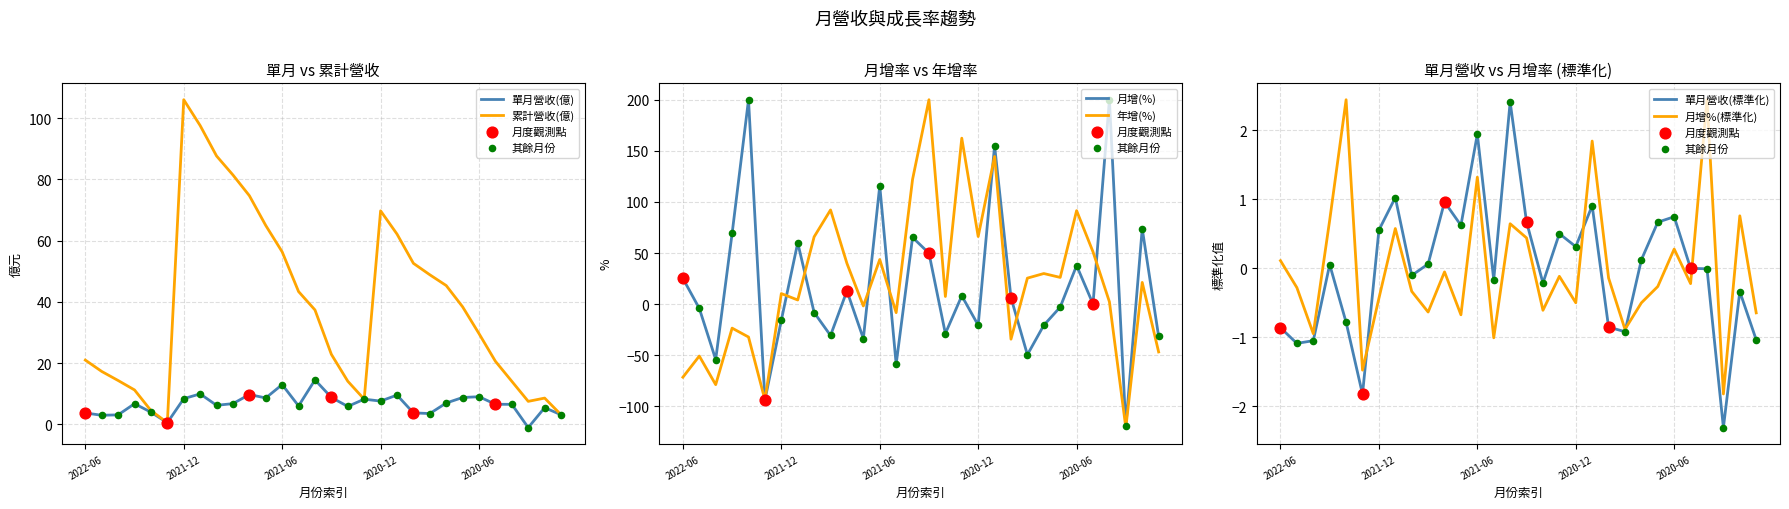

Which series reaches the maximum Y coordinate?

月增(%)